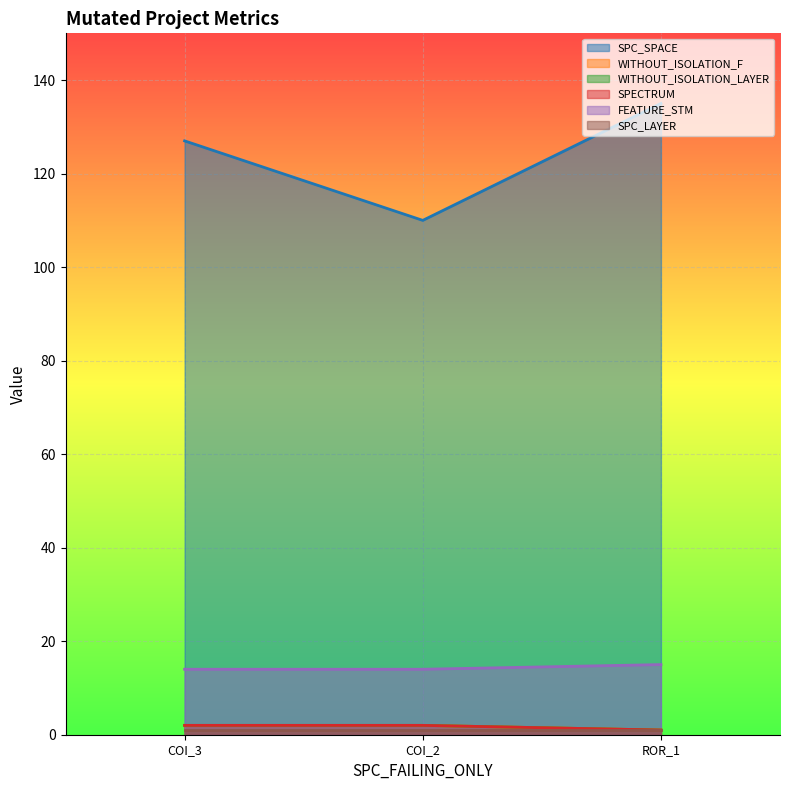

Does the chart display data point markers on the line(s)?

No